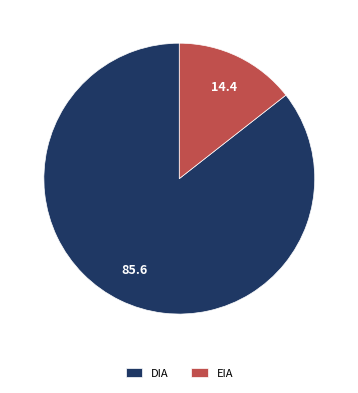

Which has a higher value, DIA or EIA?

DIA